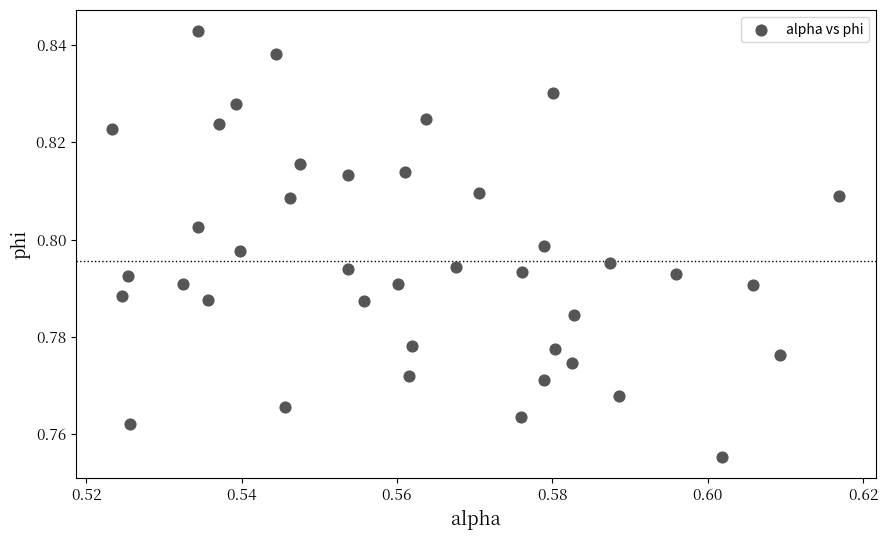

How many points are shown in the scatter plot?

40